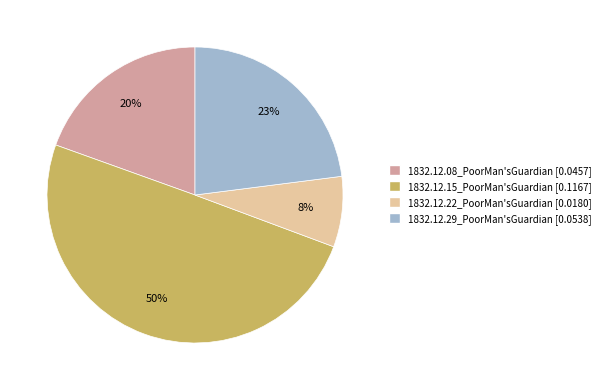

To the nearest percent, what portion does 1832.12.15_PoorMan'sGuardian represent?

50%